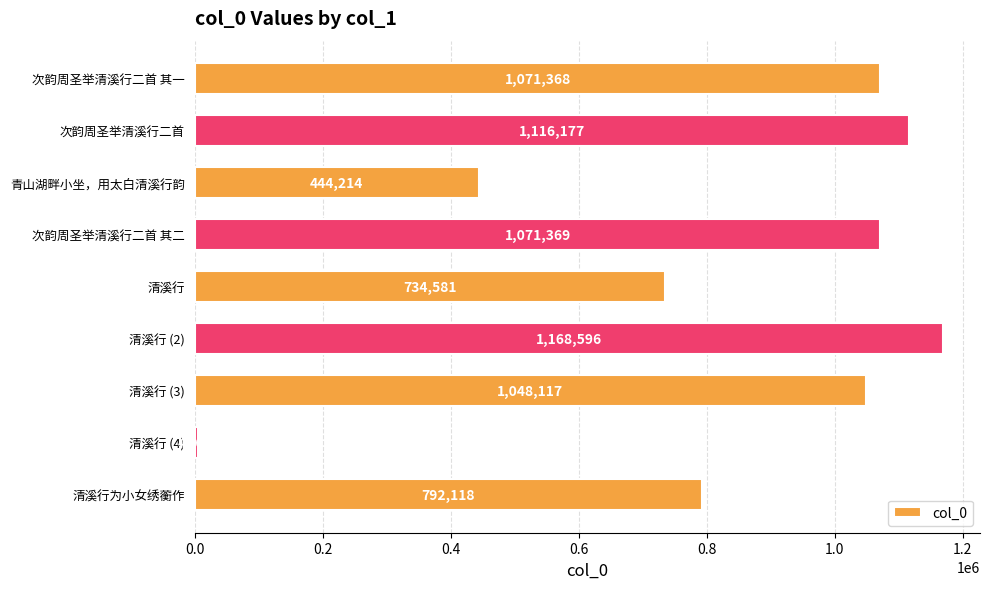

At which category does the chart reach its minimum across all series?

清溪行 (4)